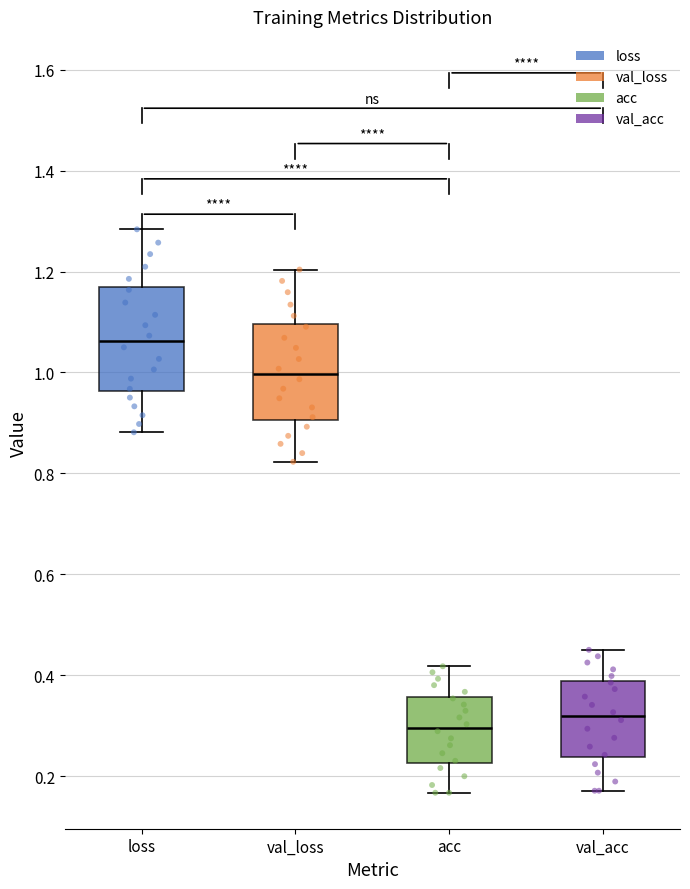

Reading left to right, transcribe this box plot: for each box, give where its median line is, the range the box spans, and where its two whiskers end, as read against the y-axis. The values are not printed on the chart, so give them approximately, as read against the axis.

loss: median 1.06, box 0.96 to 1.16, whiskers 0.88 to 1.28
val_loss: median 1.00, box 0.90 to 1.10, whiskers 0.82 to 1.20
acc: median 0.30, box 0.22 to 0.36, whiskers 0.16 to 0.42
val_acc: median 0.32, box 0.24 to 0.38, whiskers 0.18 to 0.46